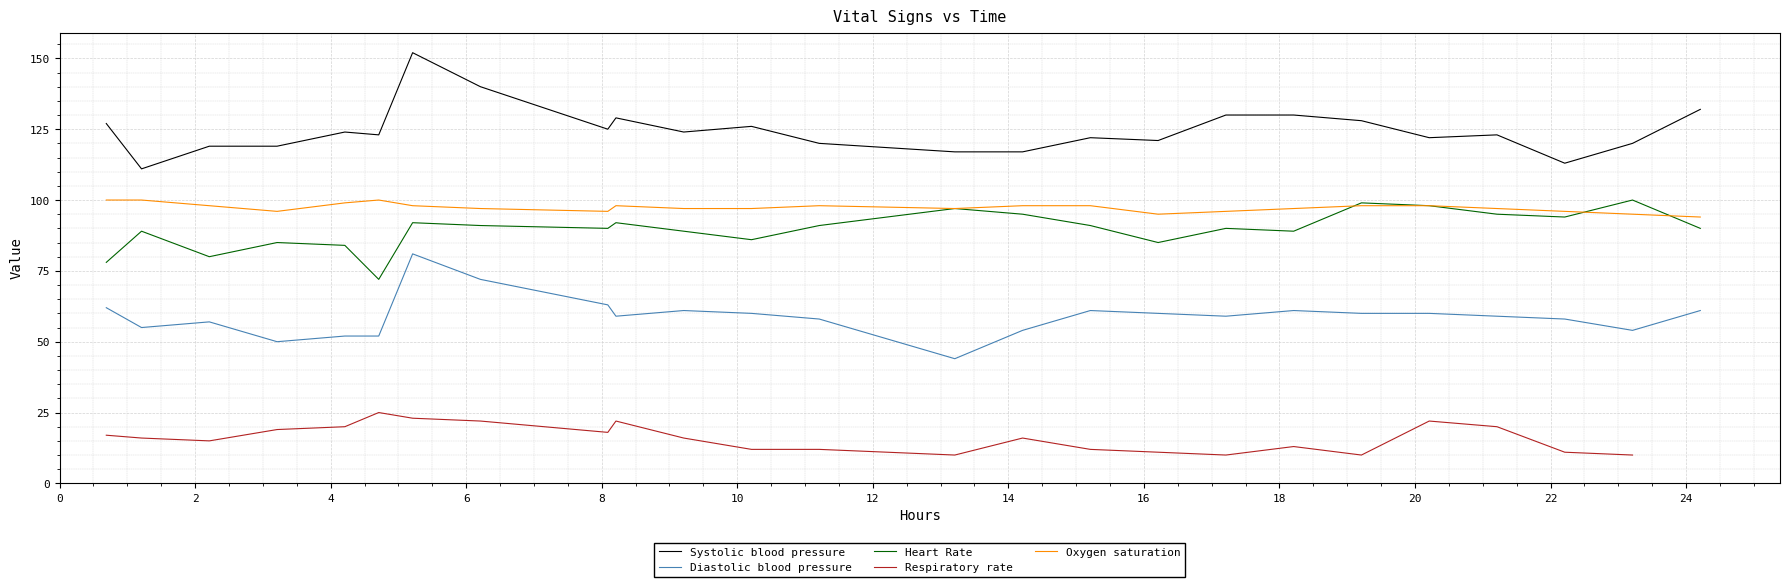

What is the lowest value of the Oxygen saturation series?

94